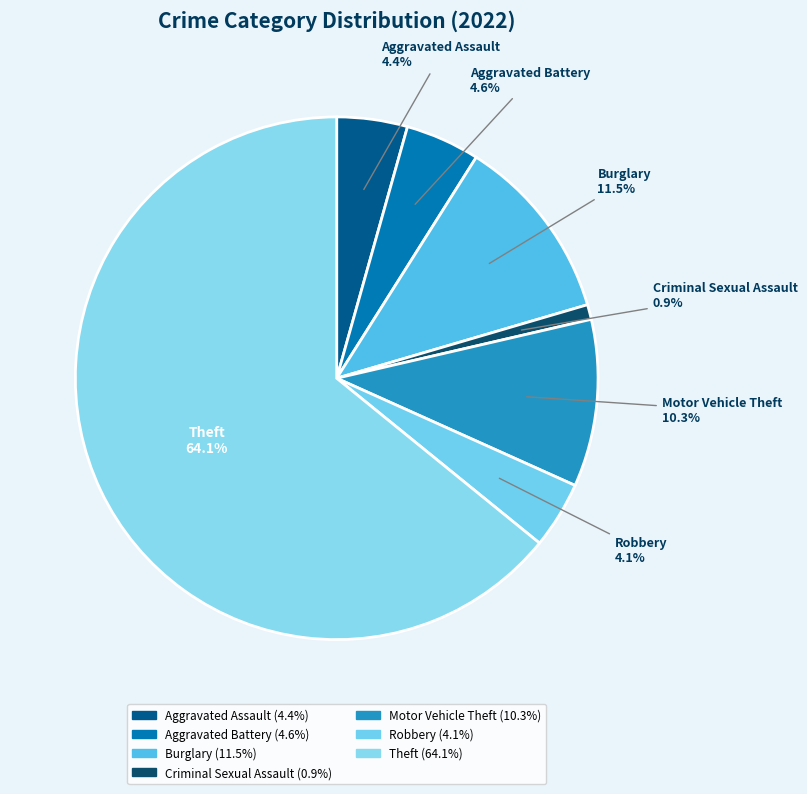

Is Theft the majority of the pie?

Yes